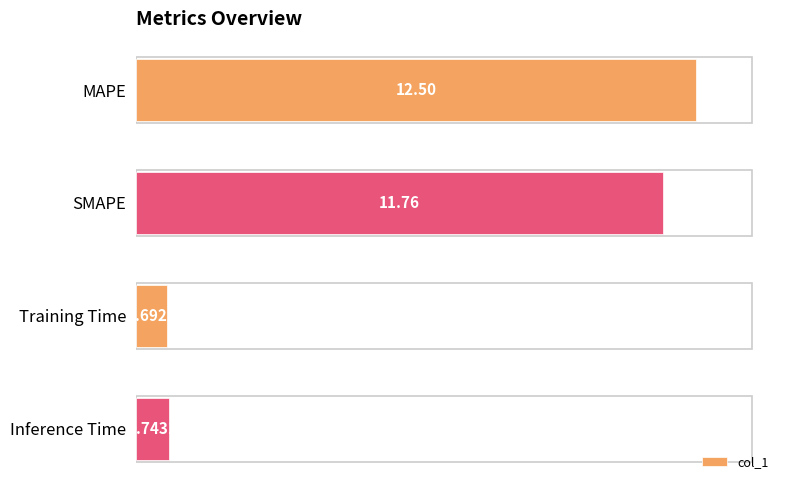

What is the change in value from SMAPE to Inference Time?

-11.0